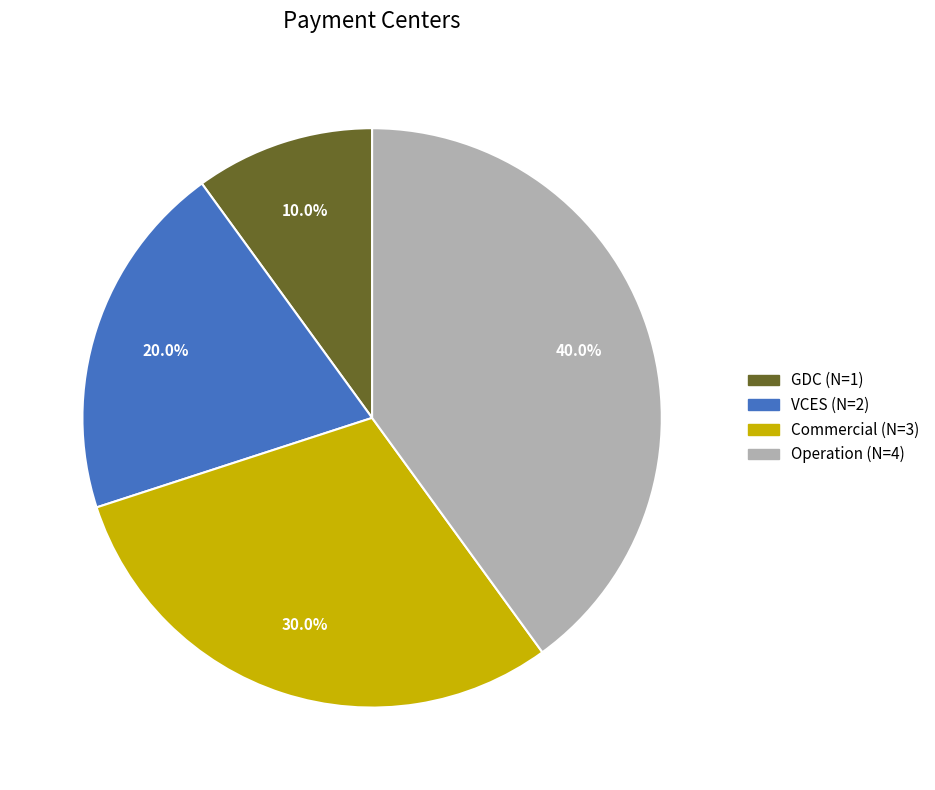

Approximately how many times larger is the value at Commercial compared to GDC?

3.0